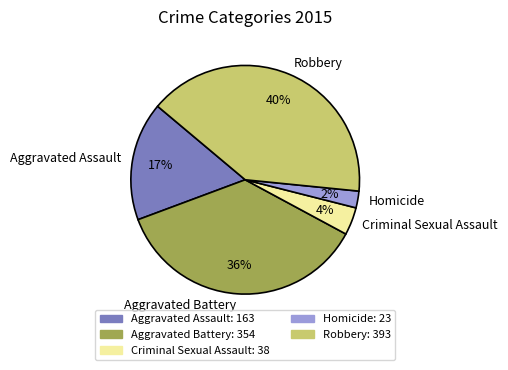

Is the sum of Criminal Sexual Assault and Homicide greater than half?

No